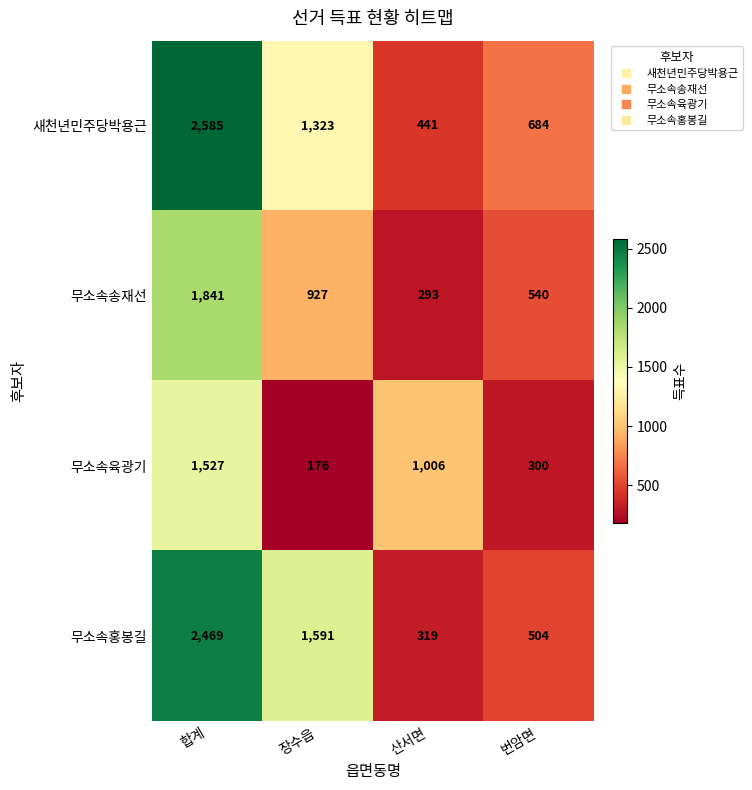

At which category is the sum across all series the highest?

합계